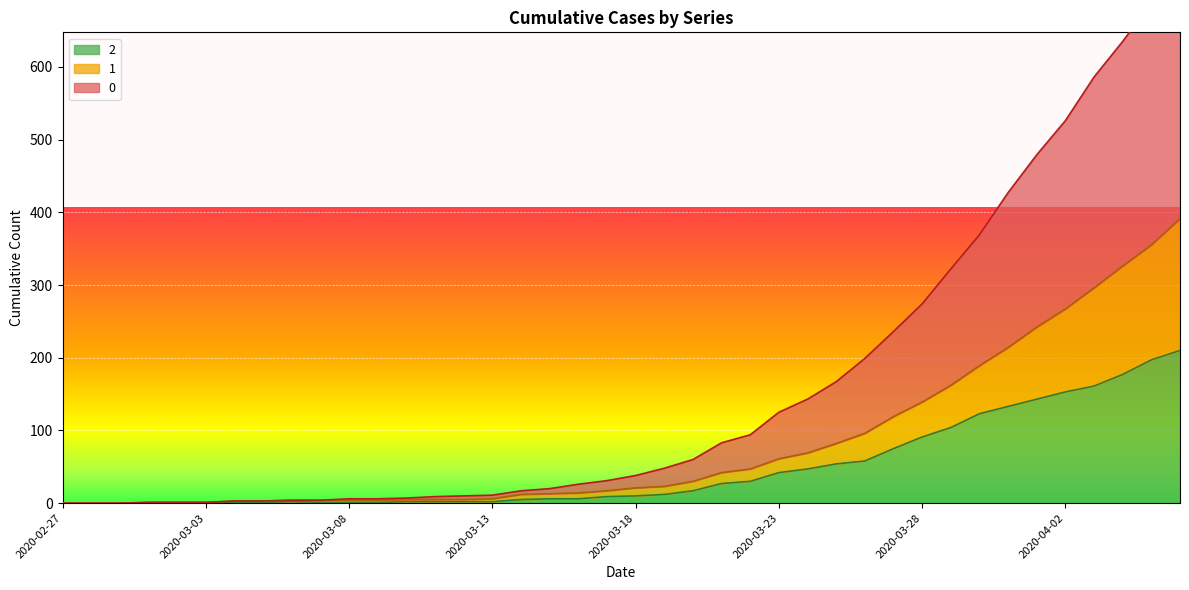

The value of 2 at 2020-04-03 is 161. True or false?

True